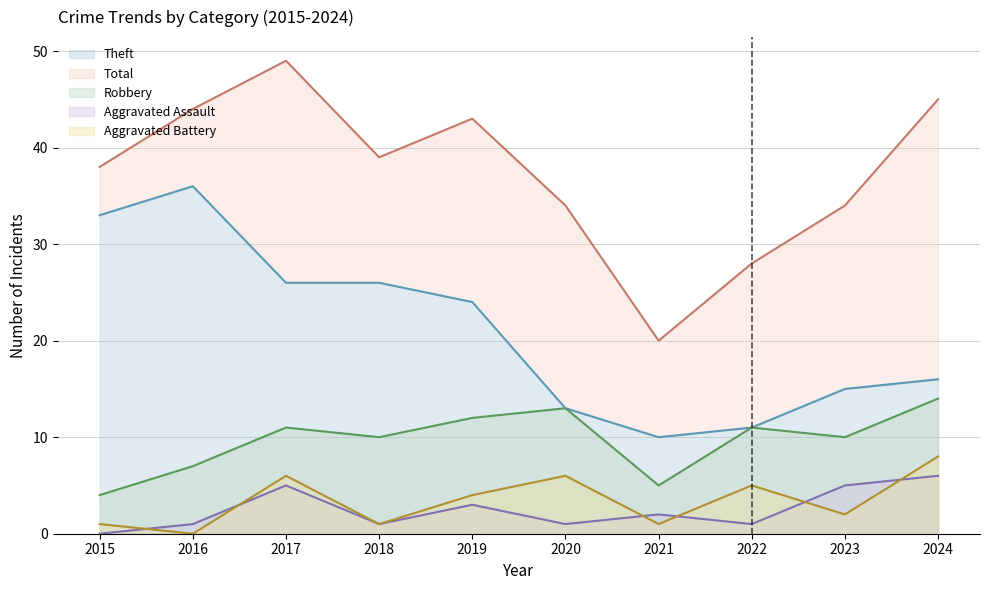

List the series in order of their peak value, highest first.

Total, Theft, Robbery, Aggravated Battery, Aggravated Assault